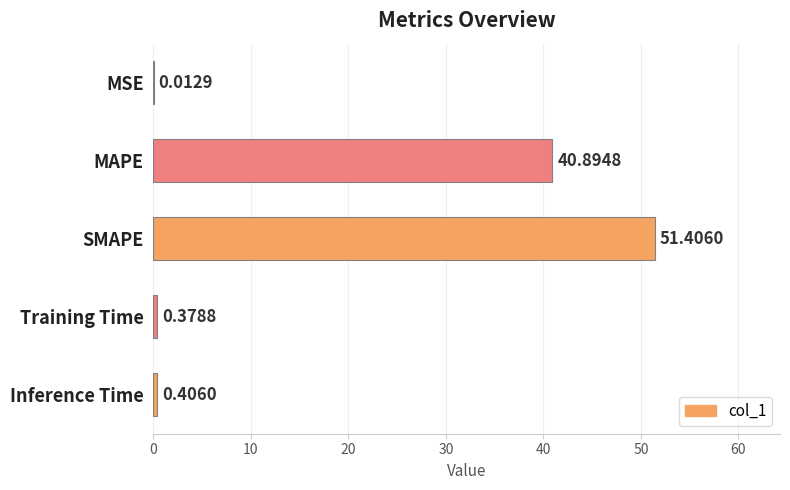

What is the change in value from MSE to SMAPE?

+51.4